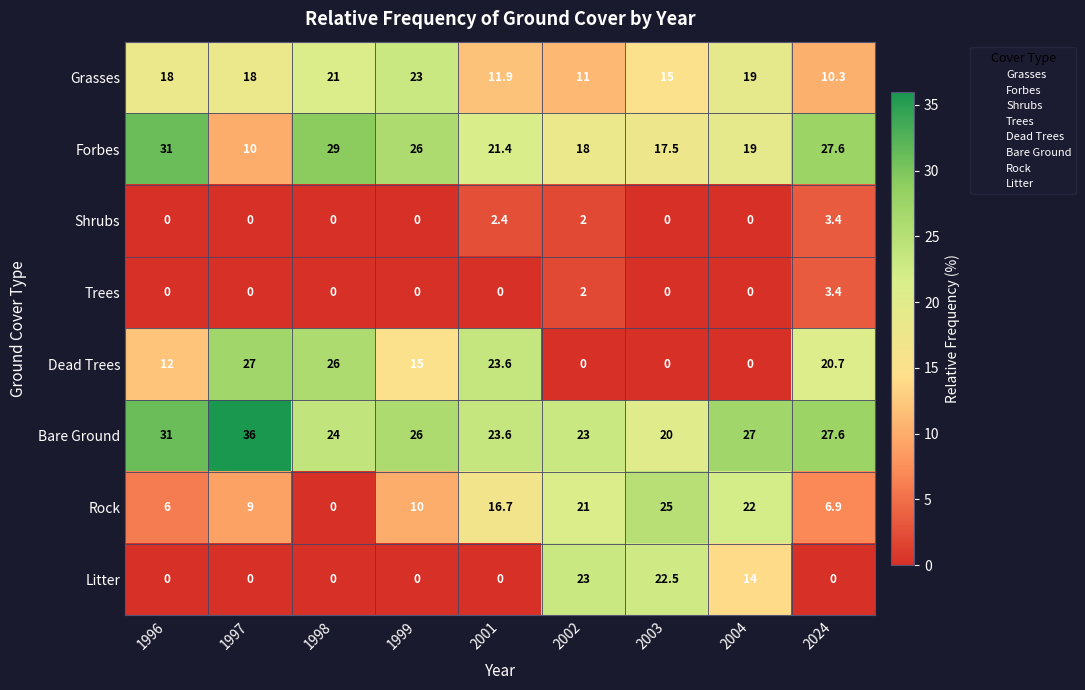

What is the sum of the Grasses values at 2024 and 1999?

33.3